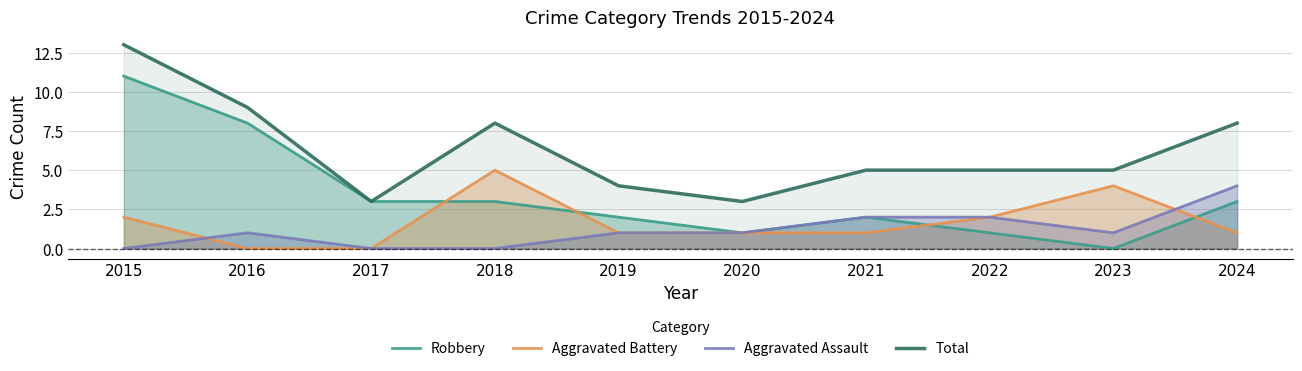

How many data points does each series have?

10